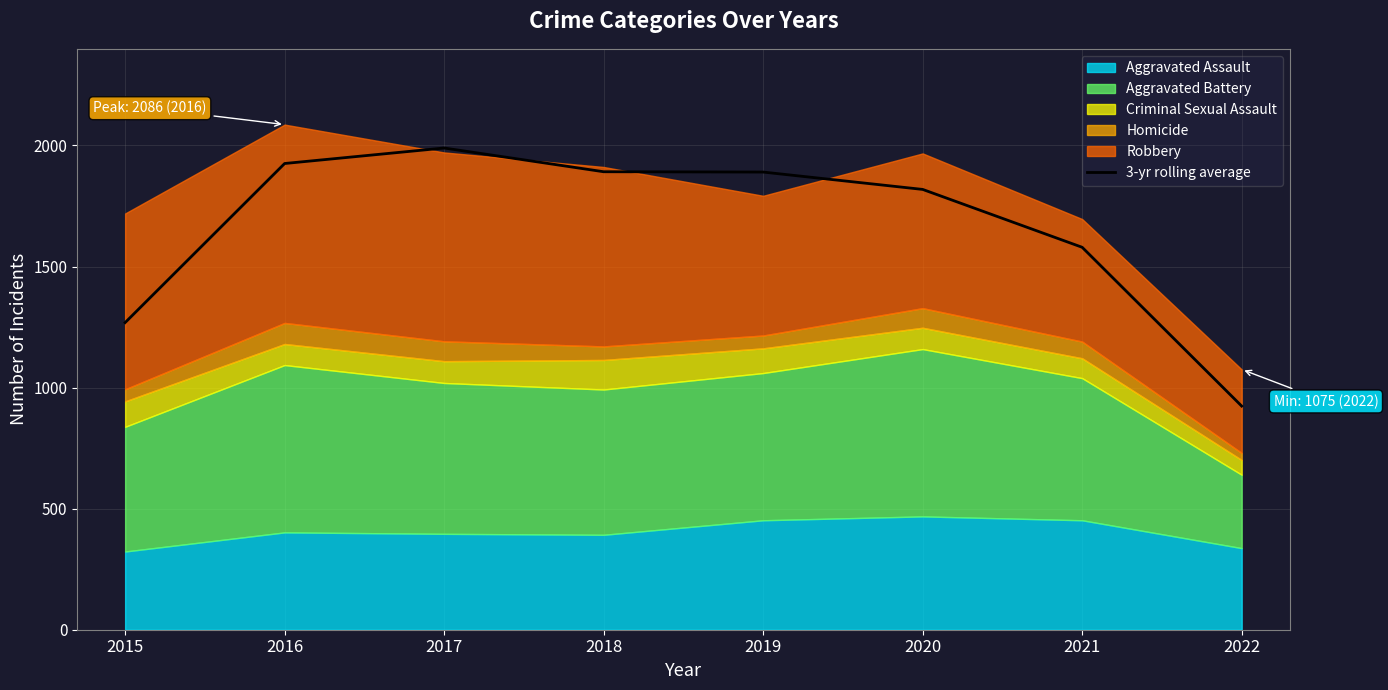

At which label does the data first exceed 1890?

2016